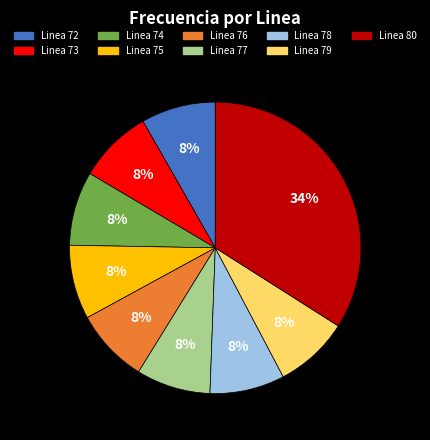

Is Linea 78 the majority of the pie?

No